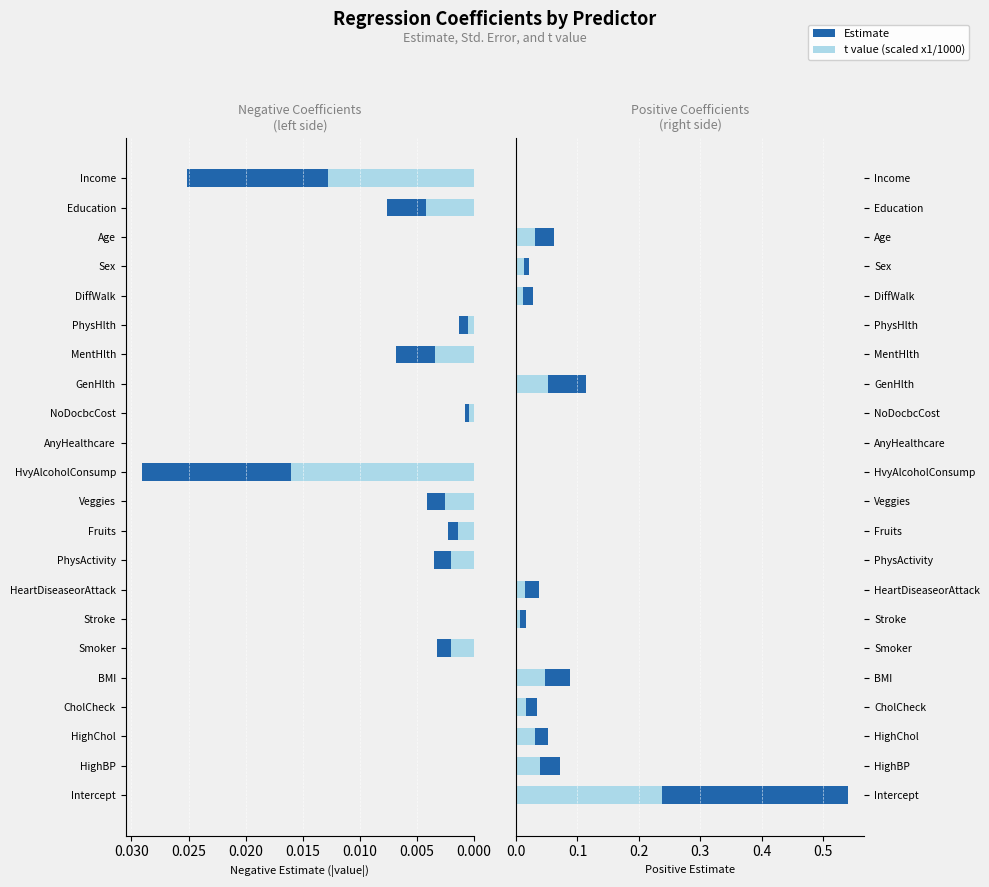

What is the maximum value shown in the chart?

0.5